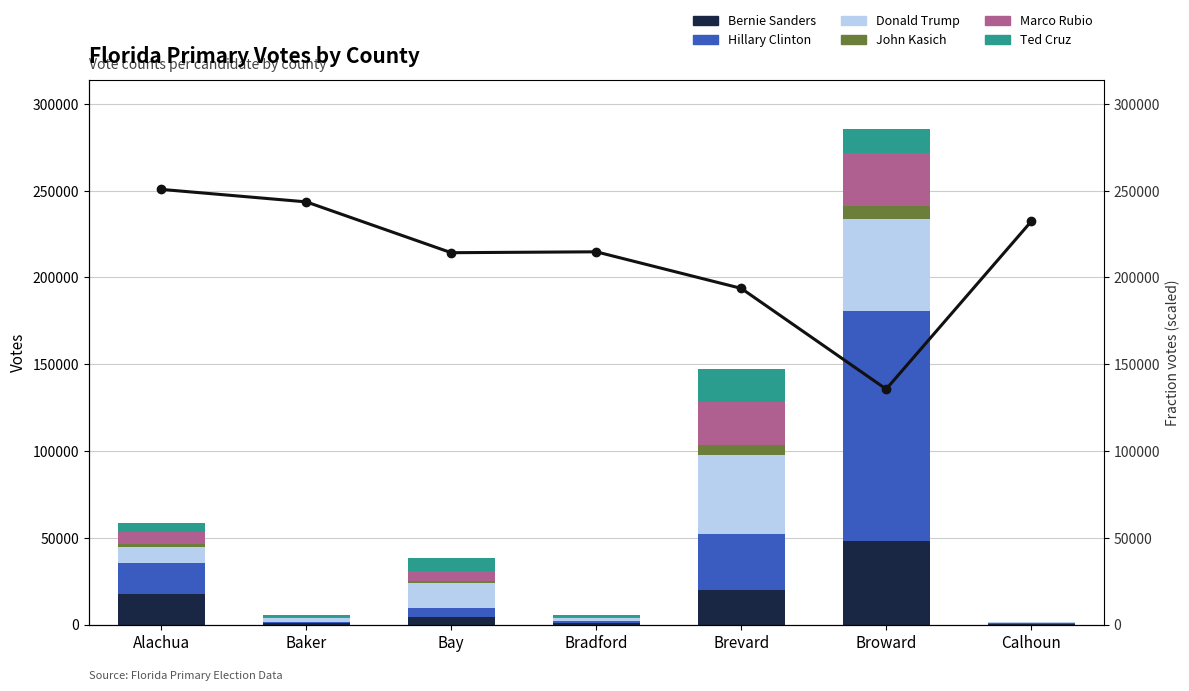

Rank the series by their maximum value, from highest to lowest.

Hillary Clinton, Donald Trump, Bernie Sanders, Marco Rubio, Ted Cruz, John Kasich